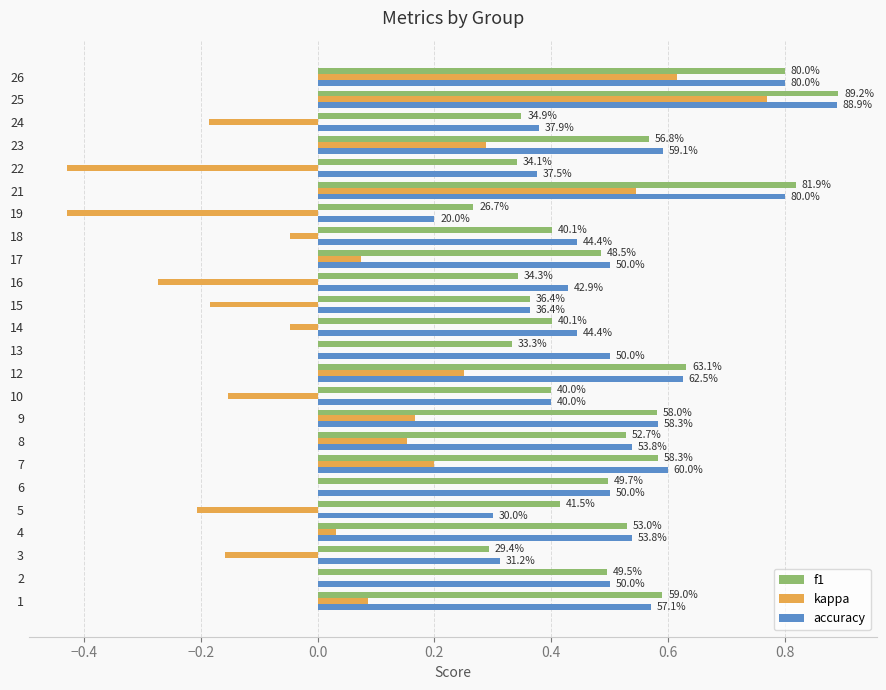

What are all the series names shown in the legend?

f1, kappa, accuracy